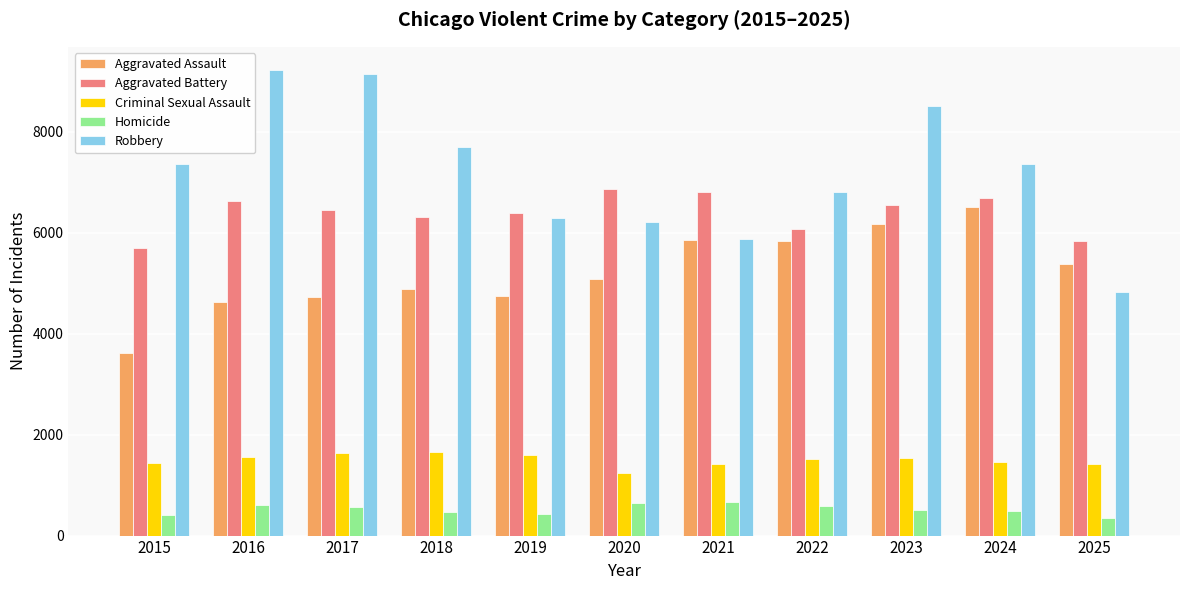

Which series has the largest range (max minus min)?

Robbery